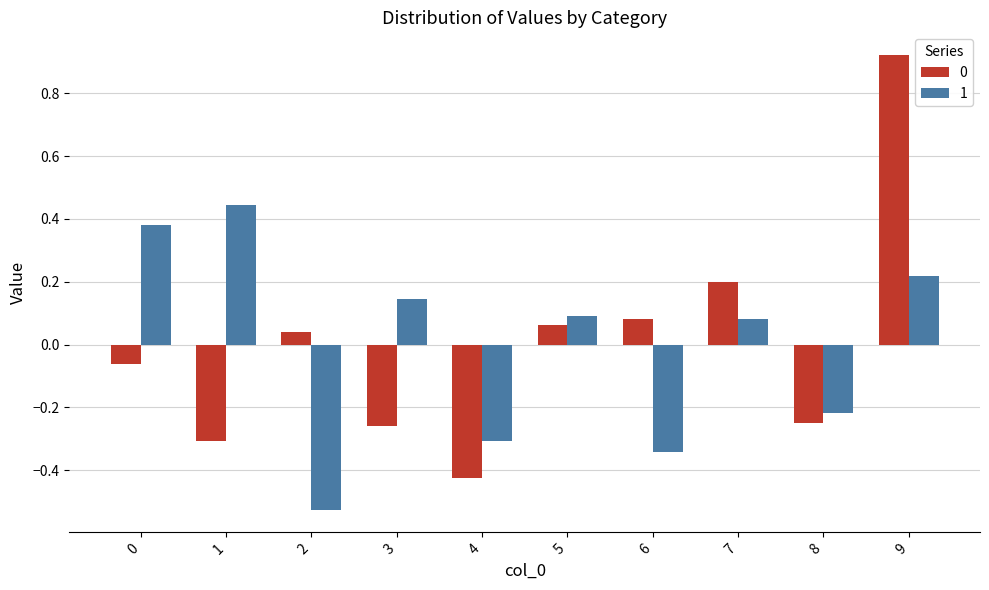

Which category has the highest value in the 1 series?

1